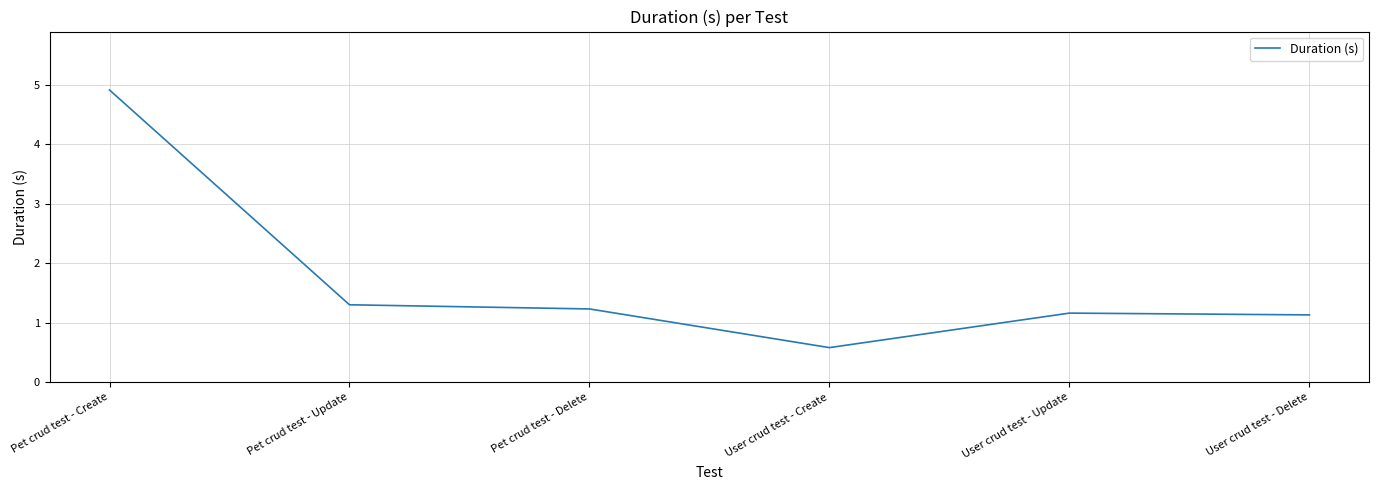

Which has a higher value, User crud test - Update or Pet crud test - Create?

Pet crud test - Create